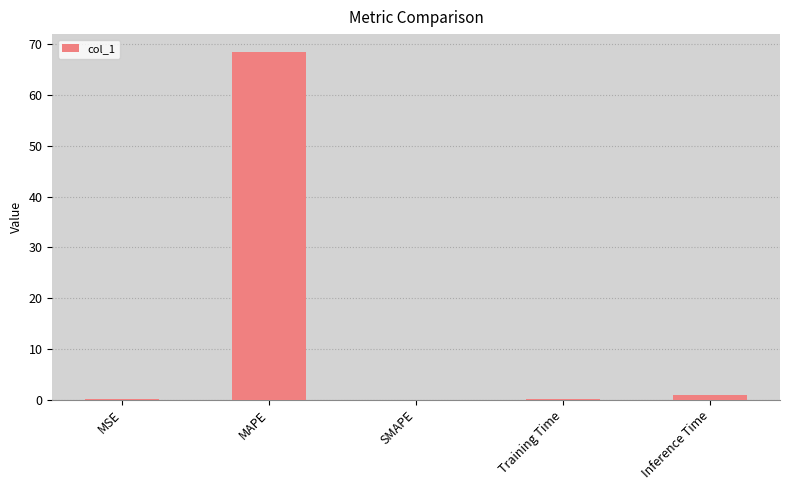

How many distinct data groups are displayed?

1